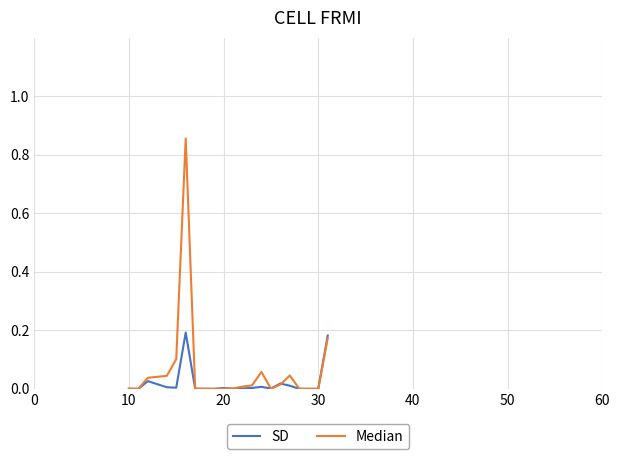

Which series has the largest range (max minus min)?

Median